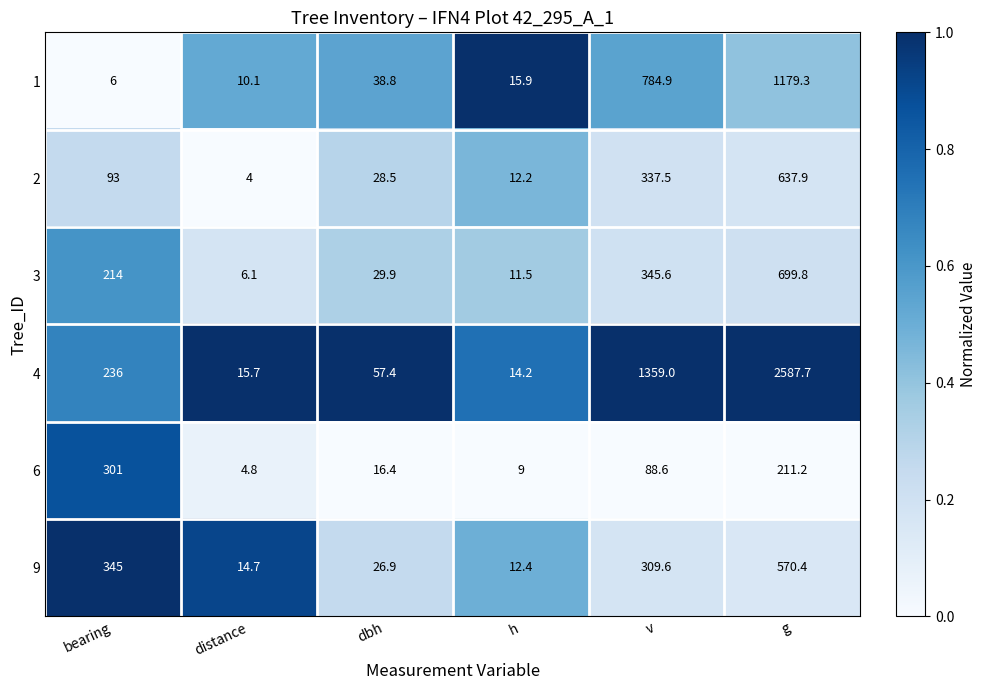

What is the difference between the maximum and second lowest values in the 6 series?

292.0